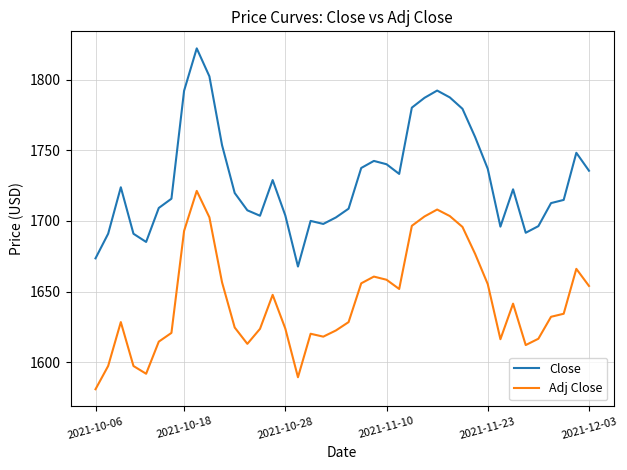

What is the average value of the Adj Close series?

1643.9